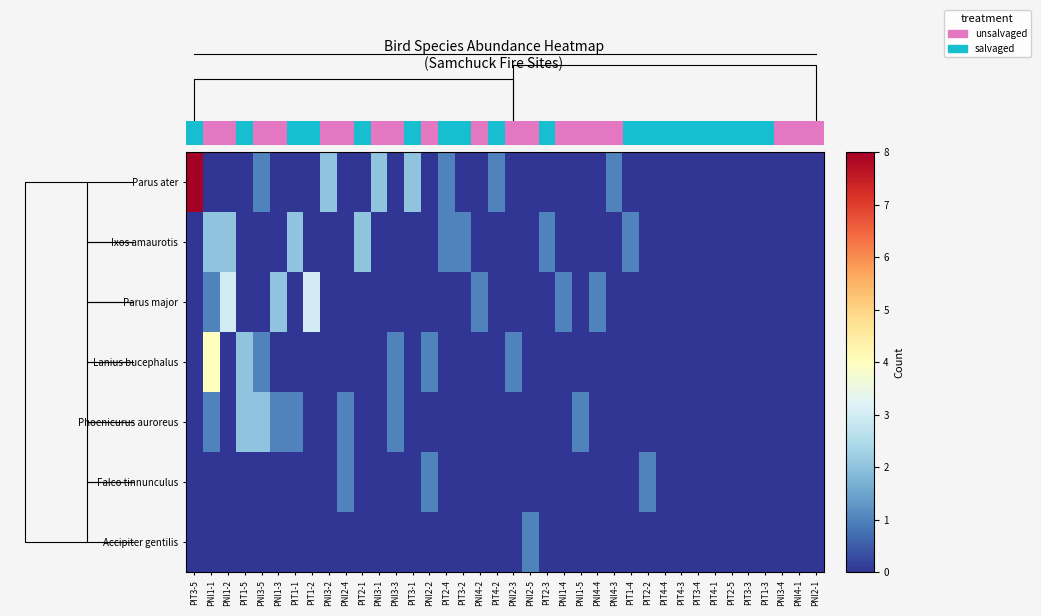

At how many categories does at least one series exceed 6?

1